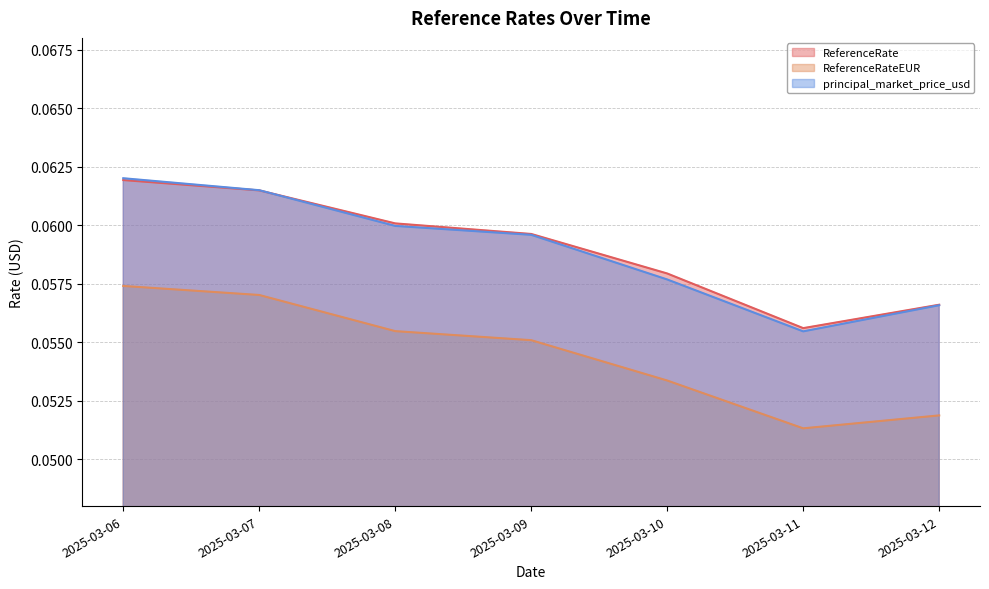

Read the ReferenceRateEUR value at 2025-03-10.

0.1